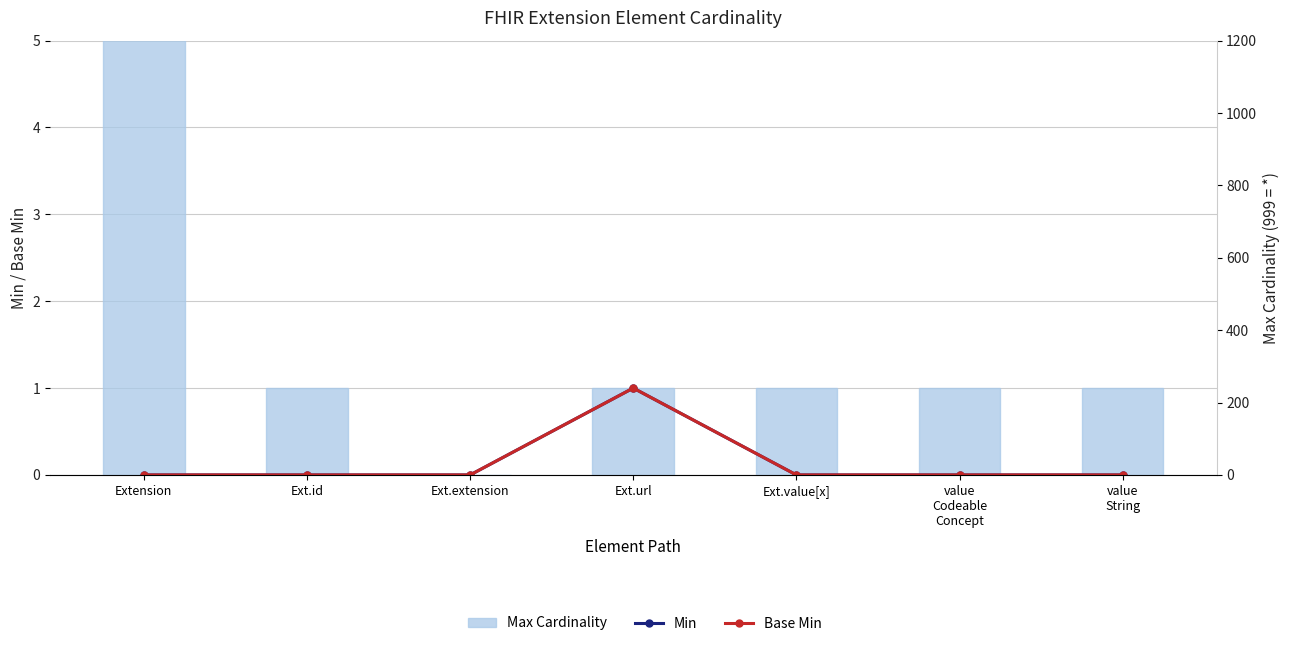

What is the highest value of the Base Min series?

1